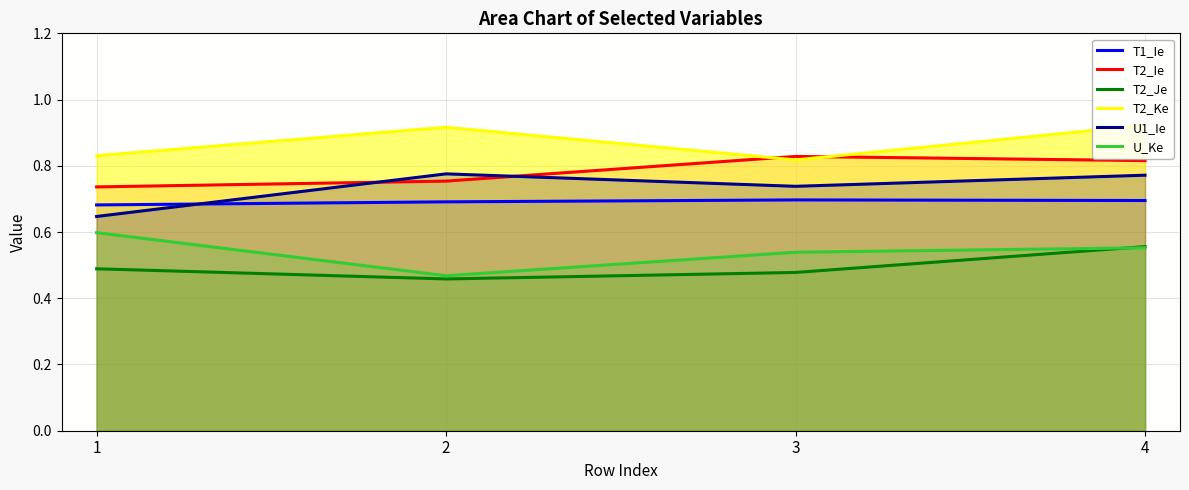

How many lines are shown in the chart?

6